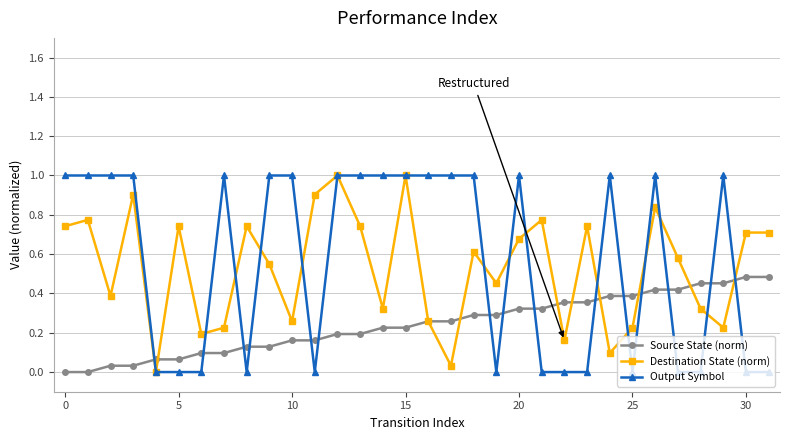

True or false: Destination State (norm) has more than 0 points higher than both neighbors.

True